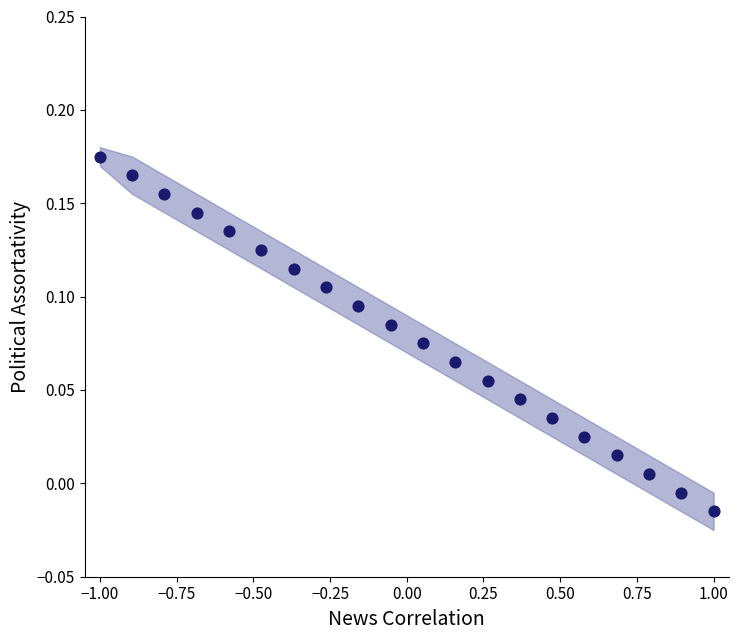

What is the range of X values (max minus min)?

2.0